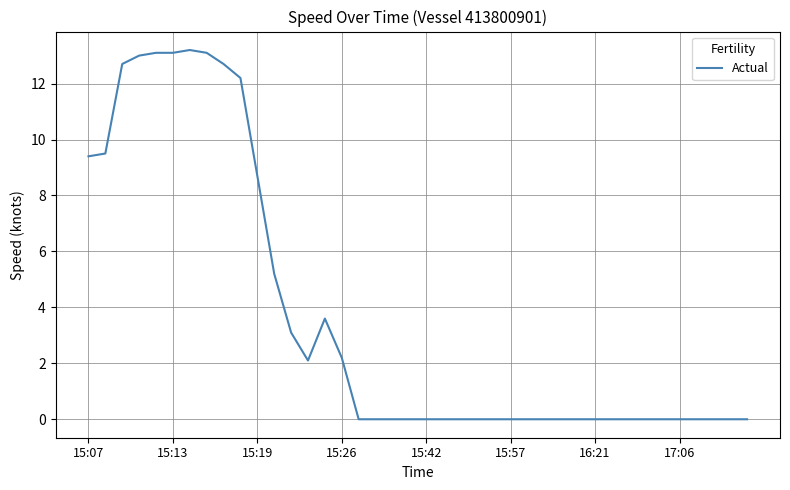

What is the greatest value displayed?

13.2